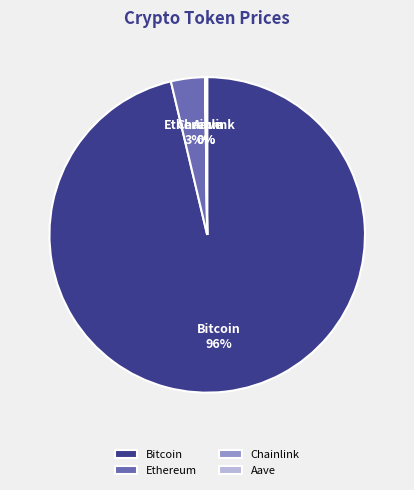

To the nearest percent, what percentage of the pie is Ethereum?

3%